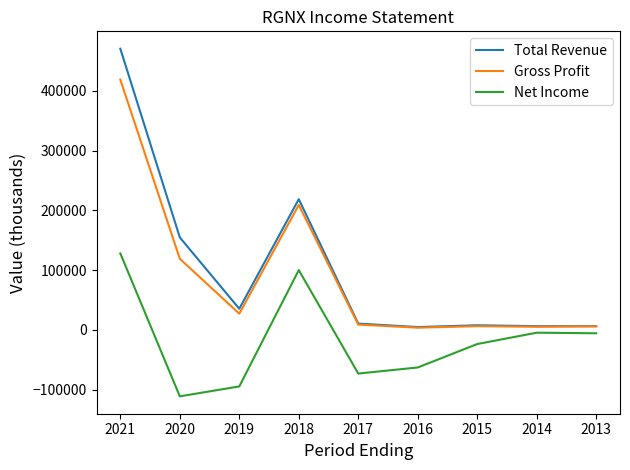

The value of Total Revenue at 2014 is 6100. True or false?

True